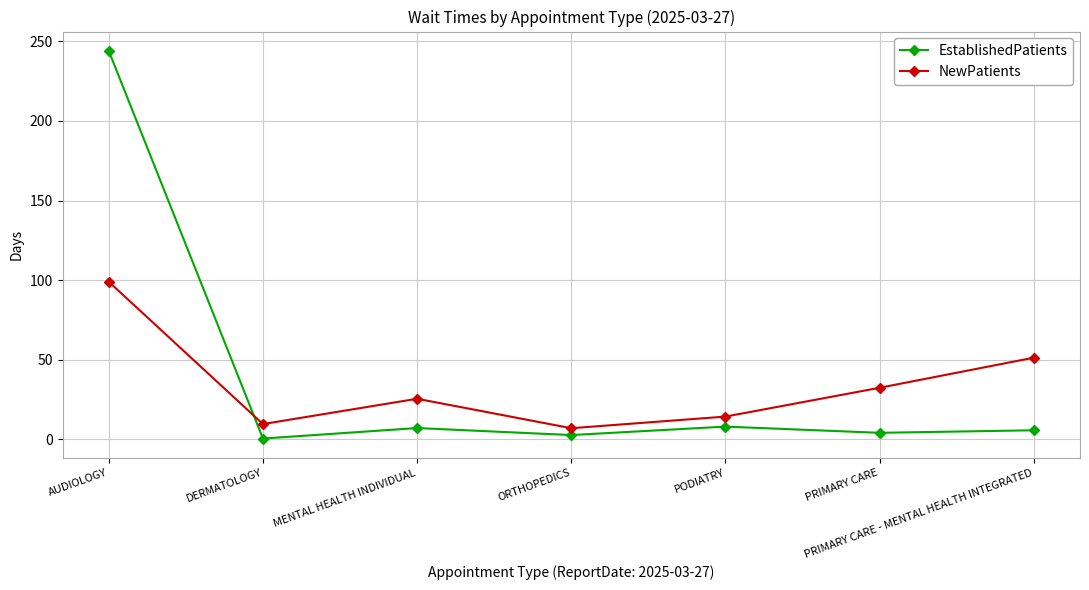

Rank the series at PRIMARY CARE from lowest to highest value.

EstablishedPatients, NewPatients